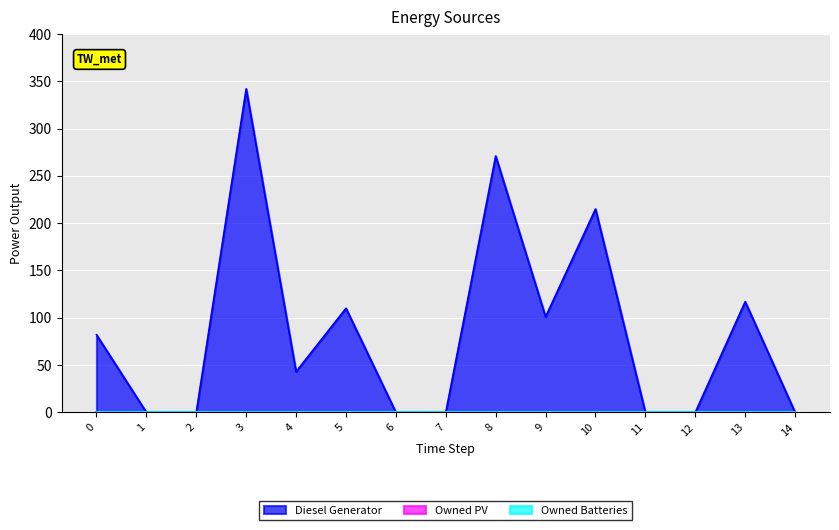

Reading left to right, list all the values displayed in this chart.

Diesel Generator: 82	0	0	342	43	110	0	0	271	101	215	0	0	117	0
Owned PV: 0	0	0	0	0	0	0	0	0	0	0	0	0	0	0
Owned Batteries: 0	0	0	0	0	0	0	0	0	0	0	0	0	0	0